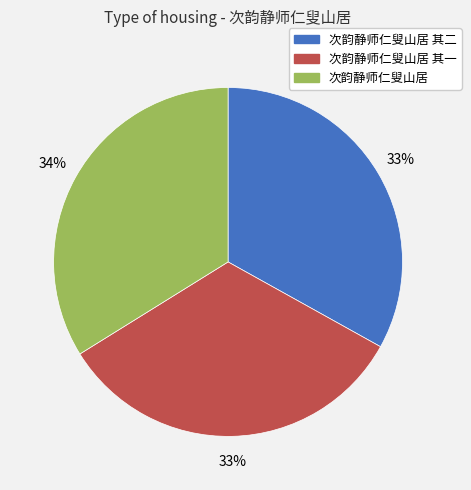

What is the ratio of the value at 次韵静师仁叟山居 to the value at 次韵静师仁叟山居 其一?

1.0